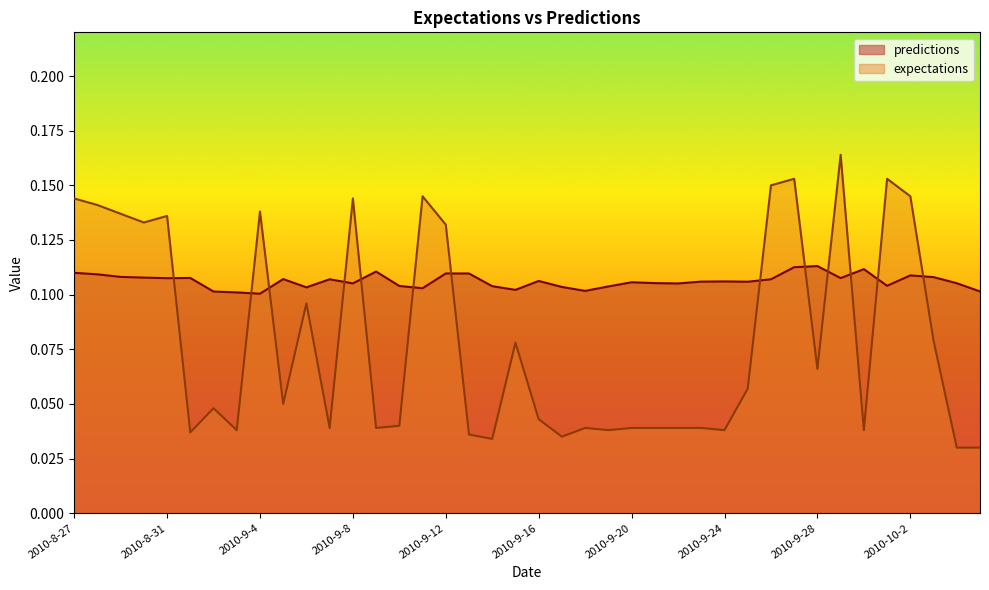

Reading left to right, what are all the values shown in this chart?

predictions: 2010-8-27=0.1	2010-8-28=0.1	2010-8-29=0.1	2010-8-30=0.1	2010-8-31=0.1	2010-9-1=0.1	2010-9-2=0.1	2010-9-3=0.1	2010-9-4=0.1	2010-9-5=0.1	2010-9-6=0.1	2010-9-7=0.1	2010-9-8=0.1	2010-9-9=0.1	2010-9-10=0.1	2010-9-11=0.1	2010-9-12=0.1	2010-9-13=0.1	2010-9-14=0.1	2010-9-15=0.1	2010-9-16=0.1	2010-9-17=0.1	2010-9-18=0.1	2010-9-19=0.1	2010-9-20=0.1	2010-9-21=0.1	2010-9-22=0.1	2010-9-23=0.1	2010-9-24=0.1	2010-9-25=0.1	2010-9-26=0.1	2010-9-27=0.1	2010-9-28=0.1	2010-9-29=0.1	2010-9-30=0.1	2010-10-1=0.1	2010-10-2=0.1	2010-10-3=0.1	2010-10-4=0.1	2010-10-5=0.1
expectations: 2010-8-27=0.1	2010-8-28=0.1	2010-8-29=0.1	2010-8-30=0.1	2010-8-31=0.1	2010-9-1=0.0	2010-9-2=0.0	2010-9-3=0.0	2010-9-4=0.1	2010-9-5=0.0	2010-9-6=0.1	2010-9-7=0.0	2010-9-8=0.1	2010-9-9=0.0	2010-9-10=0.0	2010-9-11=0.1	2010-9-12=0.1	2010-9-13=0.0	2010-9-14=0.0	2010-9-15=0.1	2010-9-16=0.0	2010-9-17=0.0	2010-9-18=0.0	2010-9-19=0.0	2010-9-20=0.0	2010-9-21=0.0	2010-9-22=0.0	2010-9-23=0.0	2010-9-24=0.0	2010-9-25=0.1	2010-9-26=0.1	2010-9-27=0.2	2010-9-28=0.1	2010-9-29=0.2	2010-9-30=0.0	2010-10-1=0.2	2010-10-2=0.1	2010-10-3=0.1	2010-10-4=0.0	2010-10-5=0.0